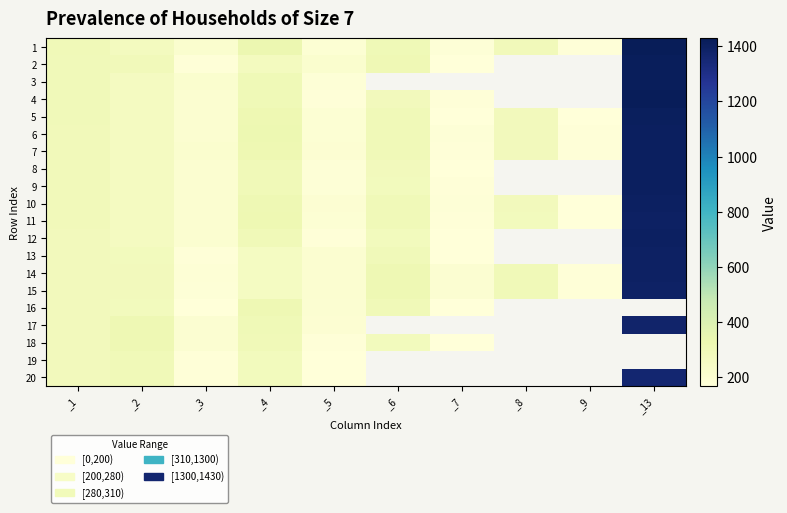

What is the minimum value for 13?

172.0